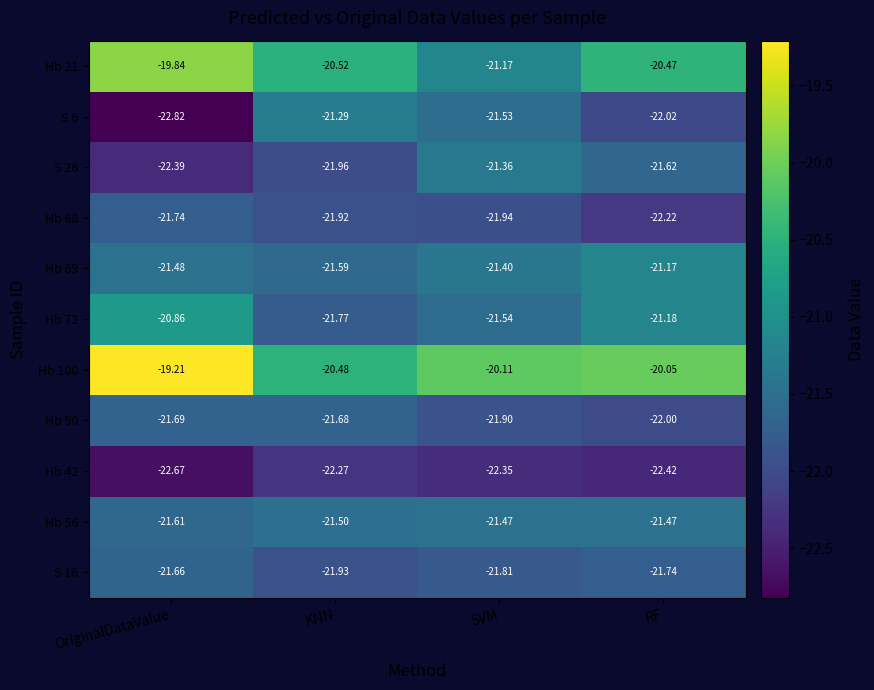

At OriginalDataValue, list the series in order from largest to smallest.

Hb 100, Hb 21, Hb 72, Hb 69, Hb 56, S 16, Hb 90, Hb 68, S 26, Hb 42, S 6